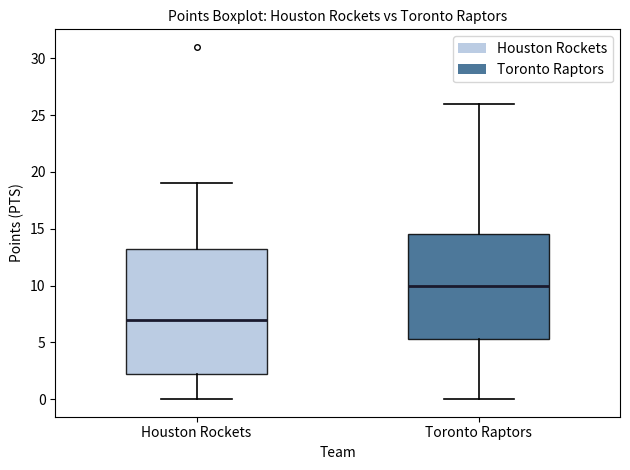

Which box has the highest median line?

Toronto Raptors